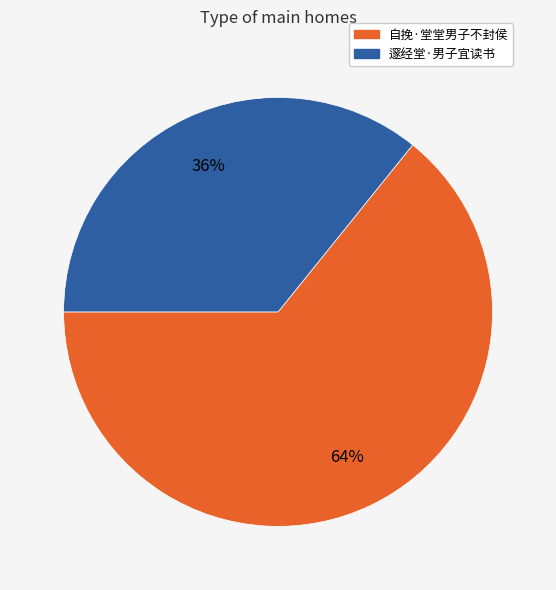

To the nearest percent, what is the difference between the 邃经堂·男子宜读书 and 自挽·堂堂男子不封侯 slice percentages?

28%